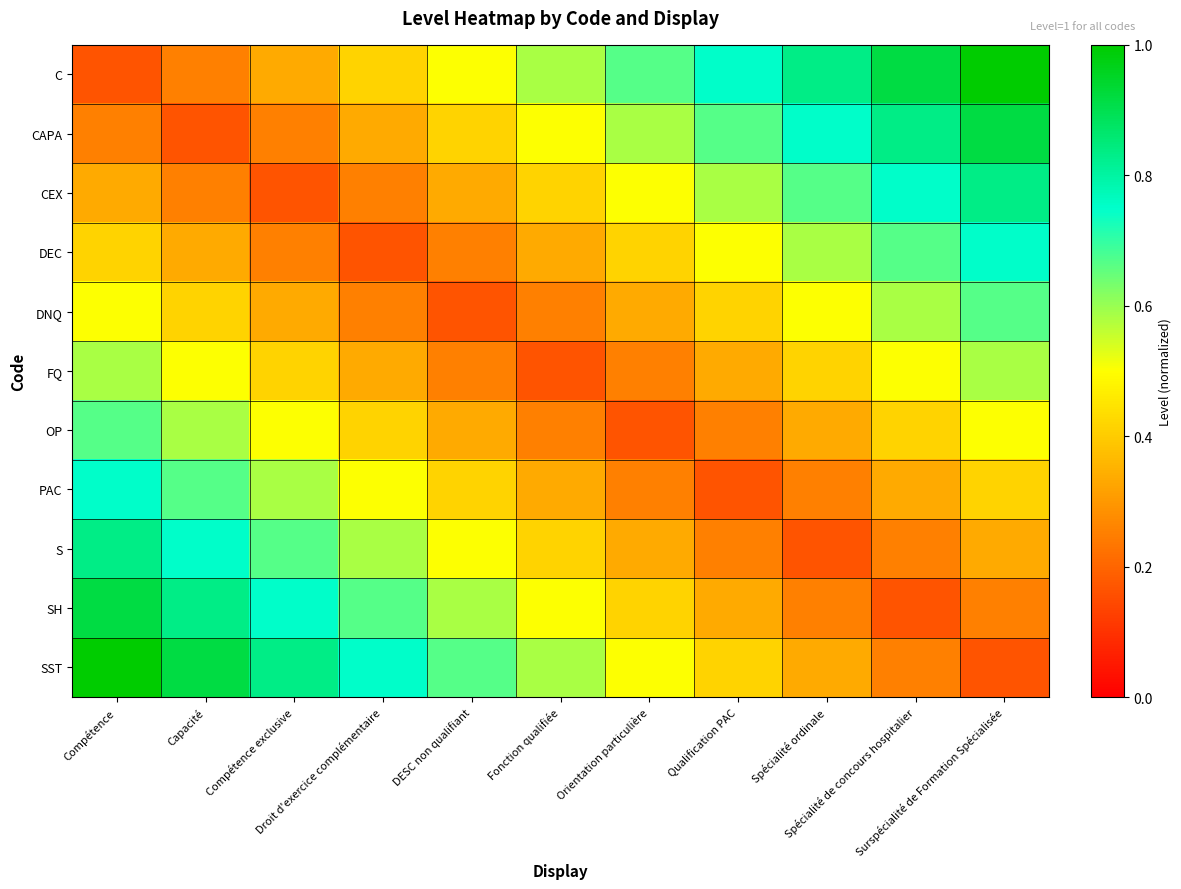

Which series has the widest spread of values?

C